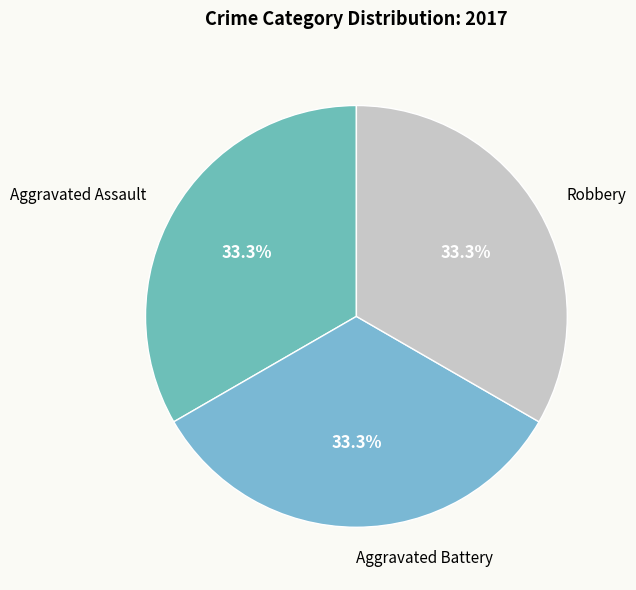

What is the ratio of the value at Aggravated Battery to the value at Robbery?

1.0